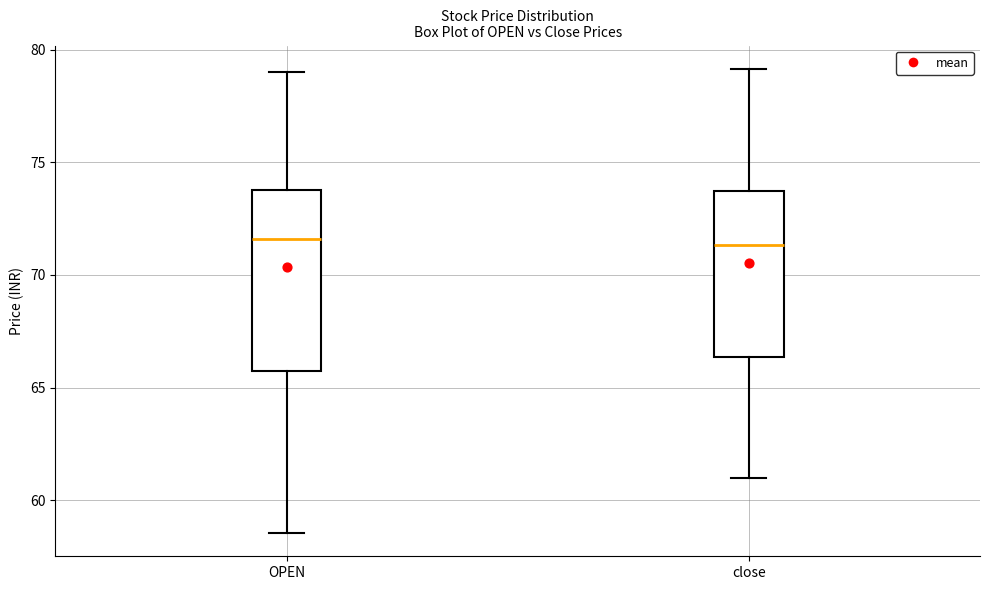

Comparing the boxes themselves (not the whiskers), which one is the tallest?

OPEN